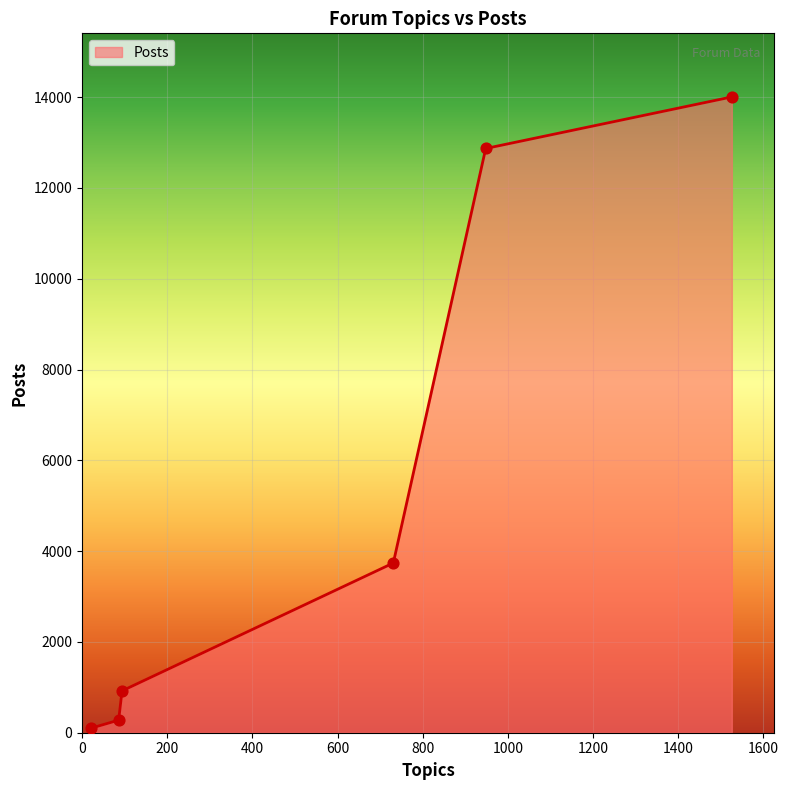

What is the average value?

5318